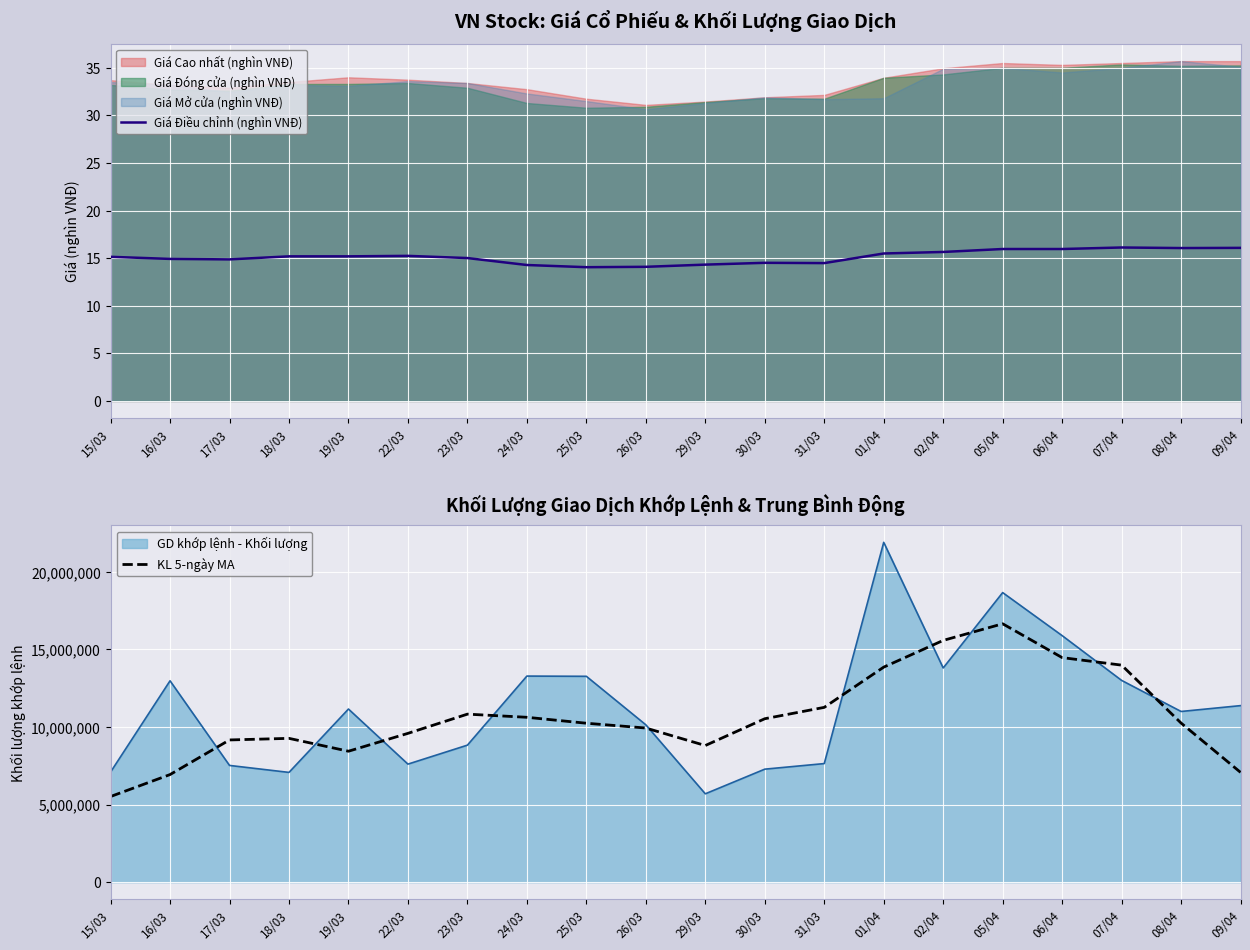

What is the total value across all series at 18/03?

9266995.2